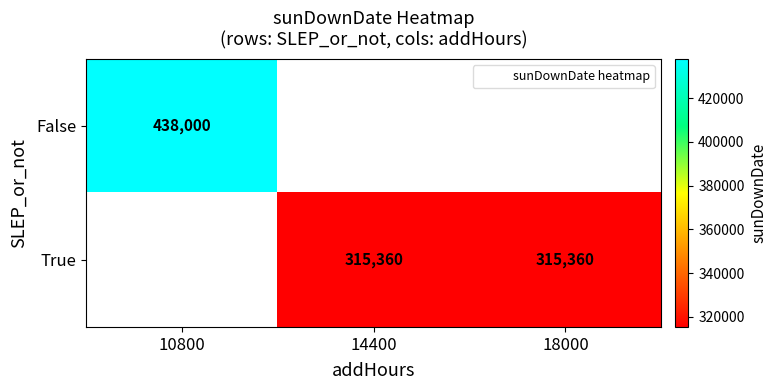

Which has a higher value, 14400 or 10800?

10800